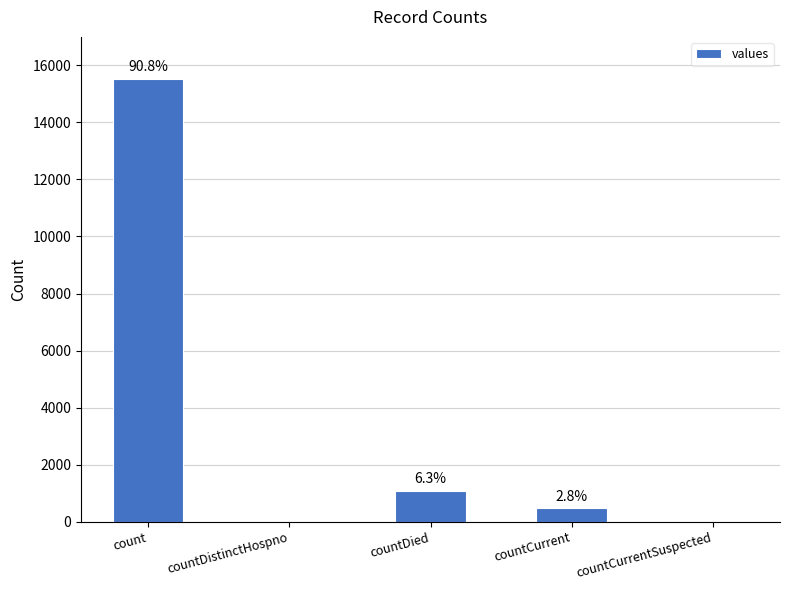

Are the bars horizontal?

No